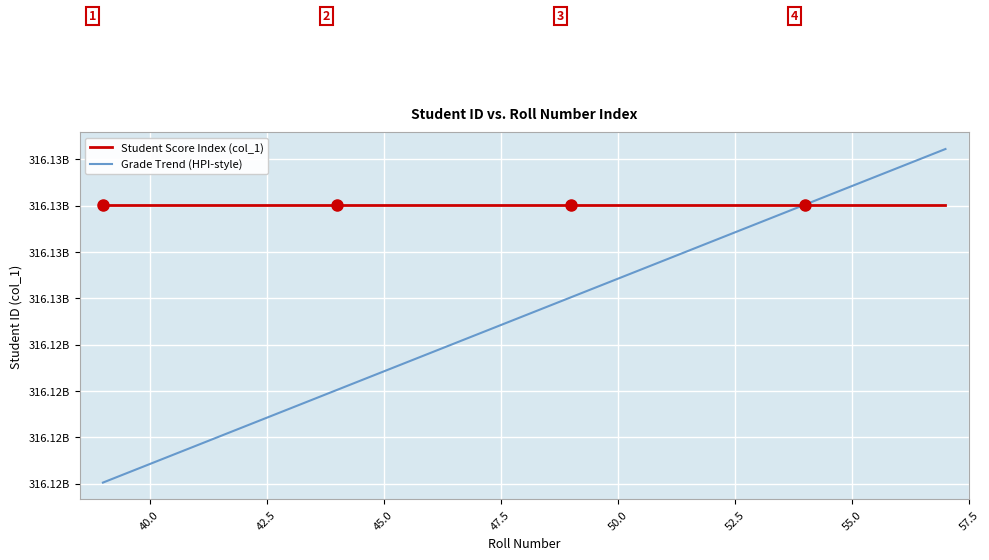

Does the chart have visible grid lines?

Yes